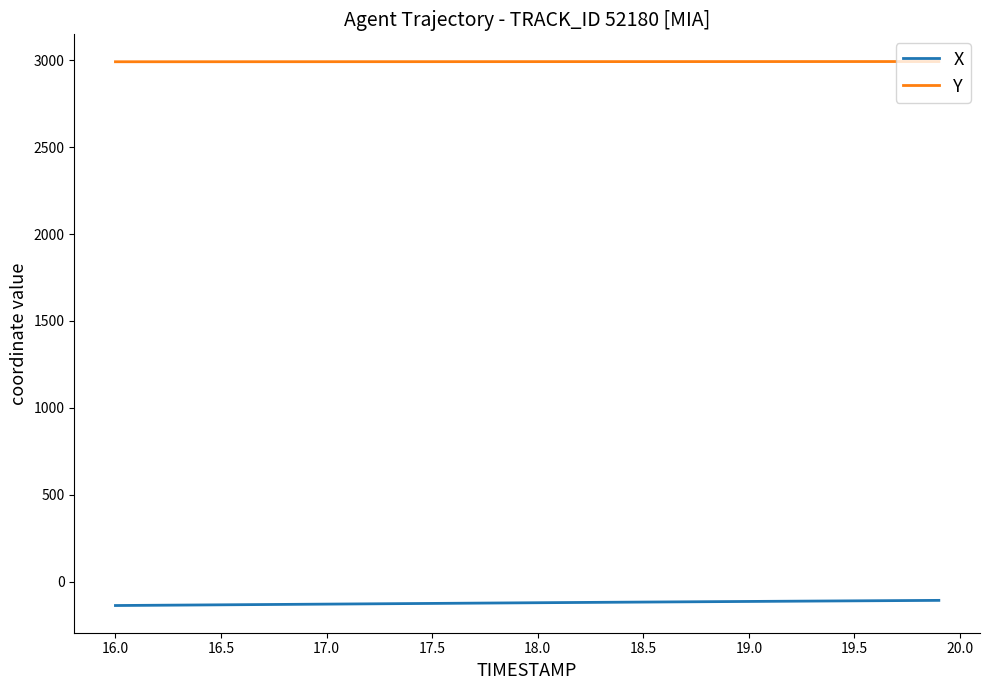

True or false: Y and X cross at least once.

False